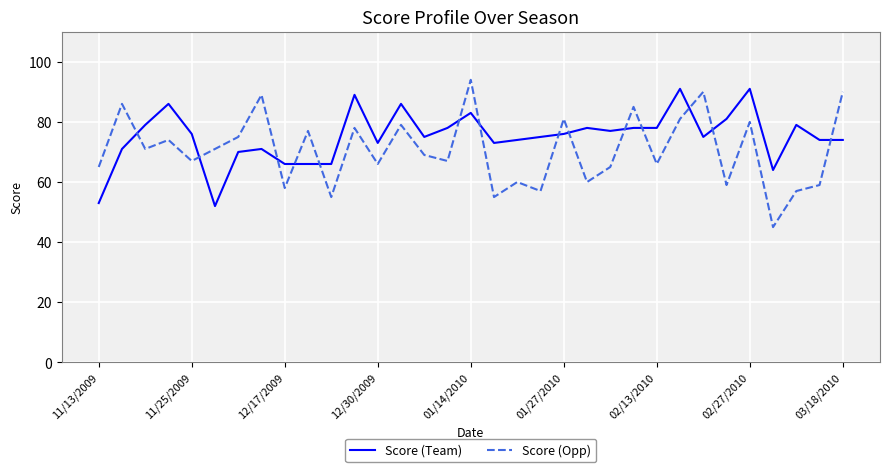

Which series ends up on top after the final intersection of Score (Team) and Score (Opp)?

Score (Opp)